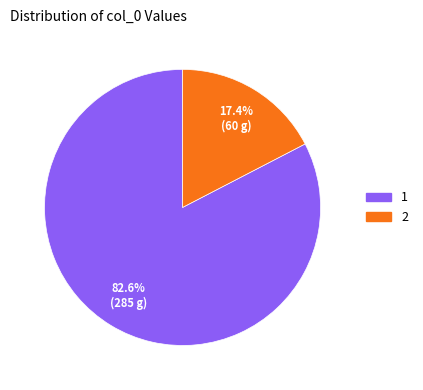

What percentage is the 2 slice, to the nearest percent?

17%